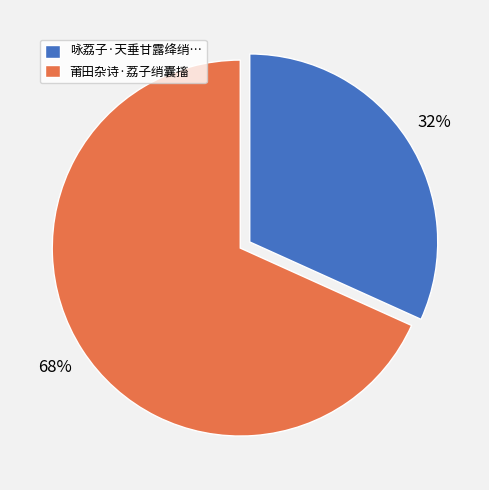

To the nearest percent, what percentage of the pie is 咏荔子·天垂甘露绛绡…?

32%